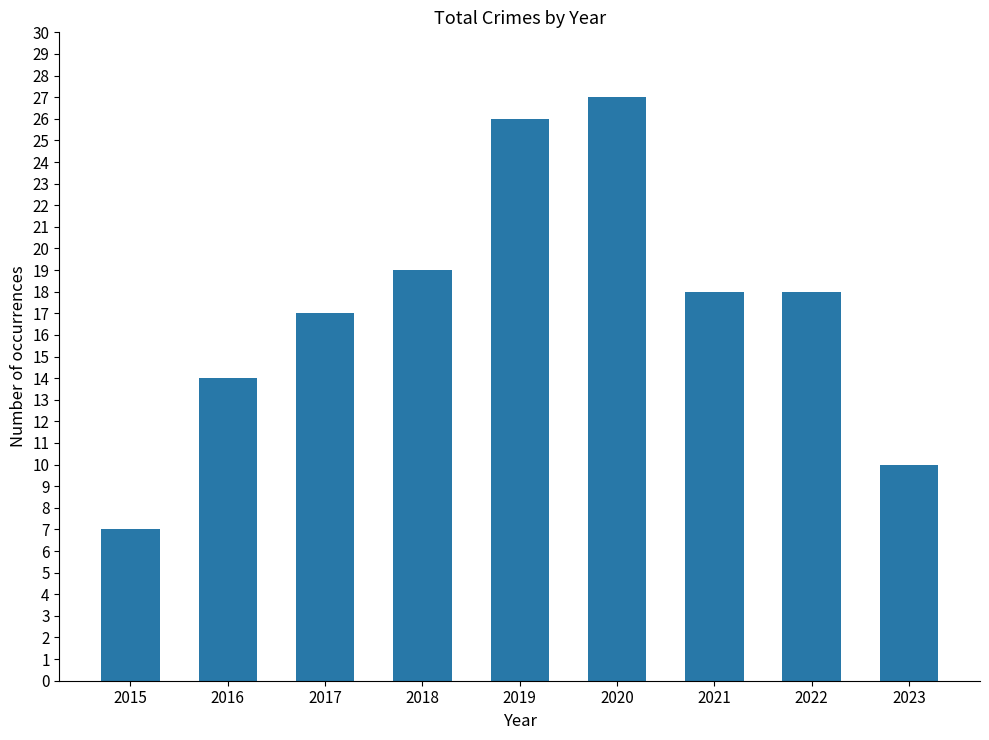

At which label does the data first exceed 18?

2018